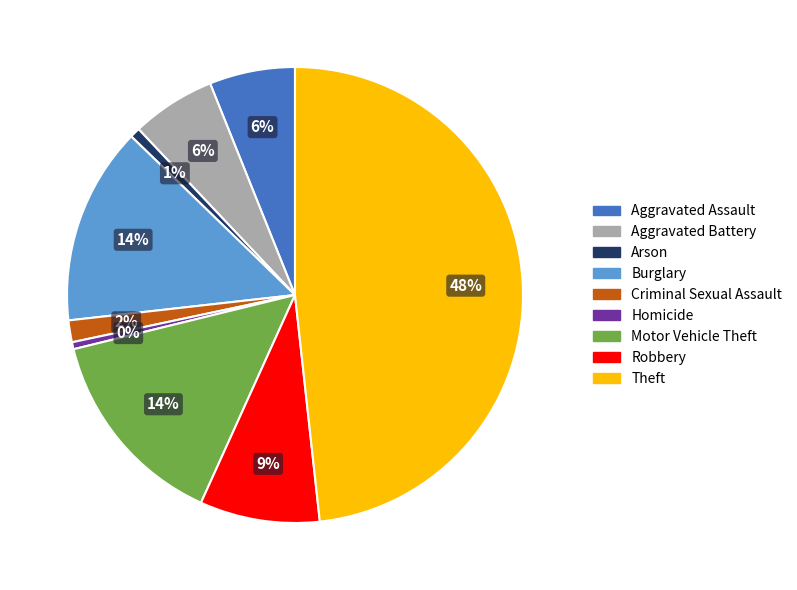

Is there any slice that represents more than half of the pie?

No